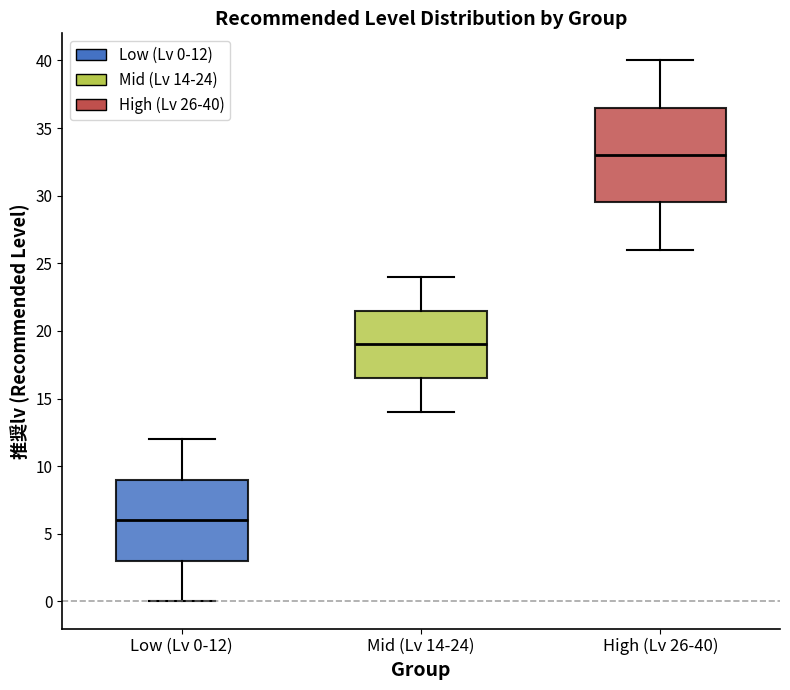

Which box's median line is the lowest?

Low (Lv 0-12)